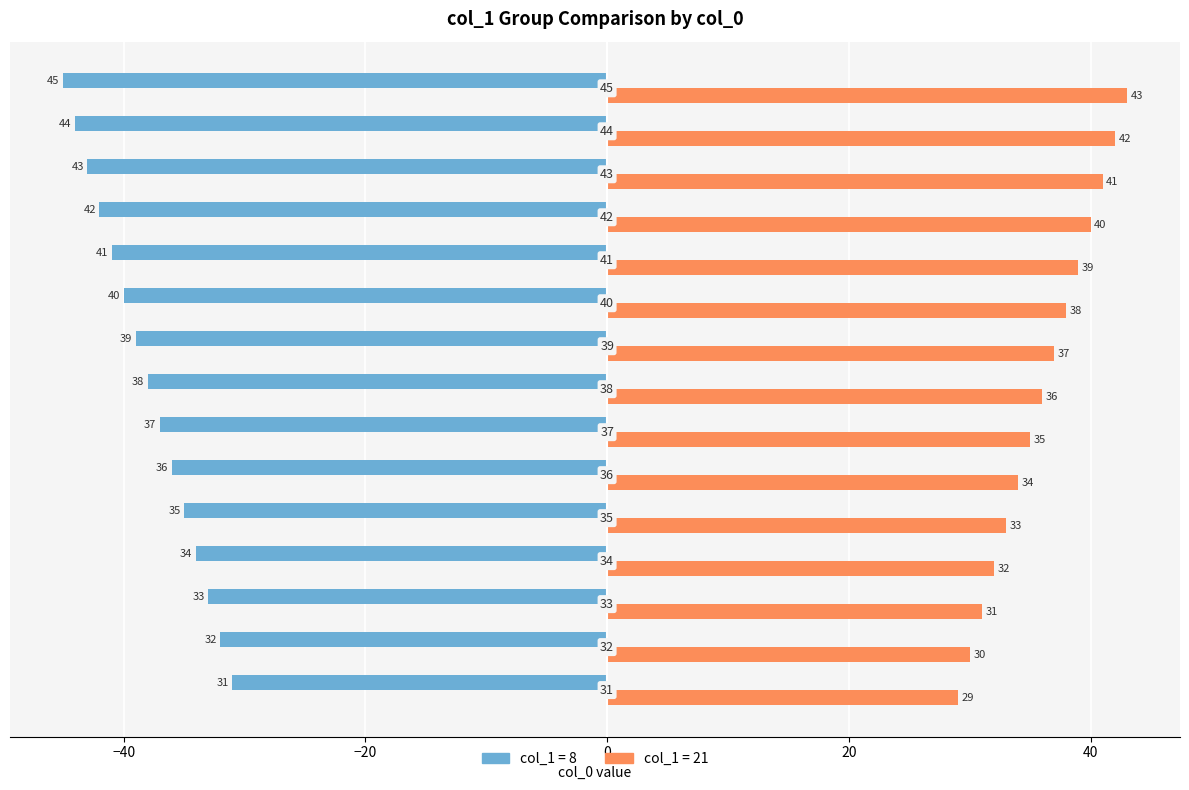

Which category has the highest value across all series?

45